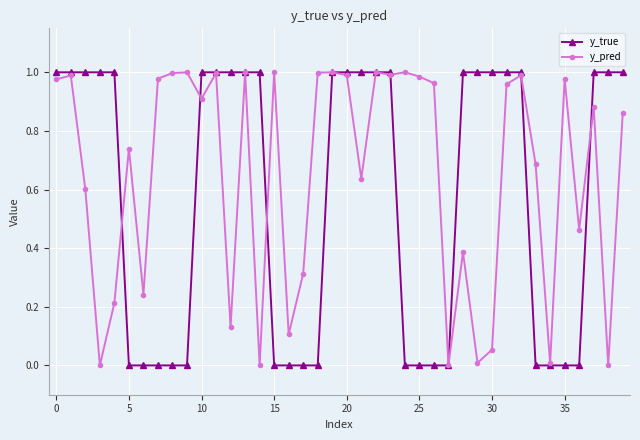

Rank the series by their average value, from lowest to highest.

y_true, y_pred